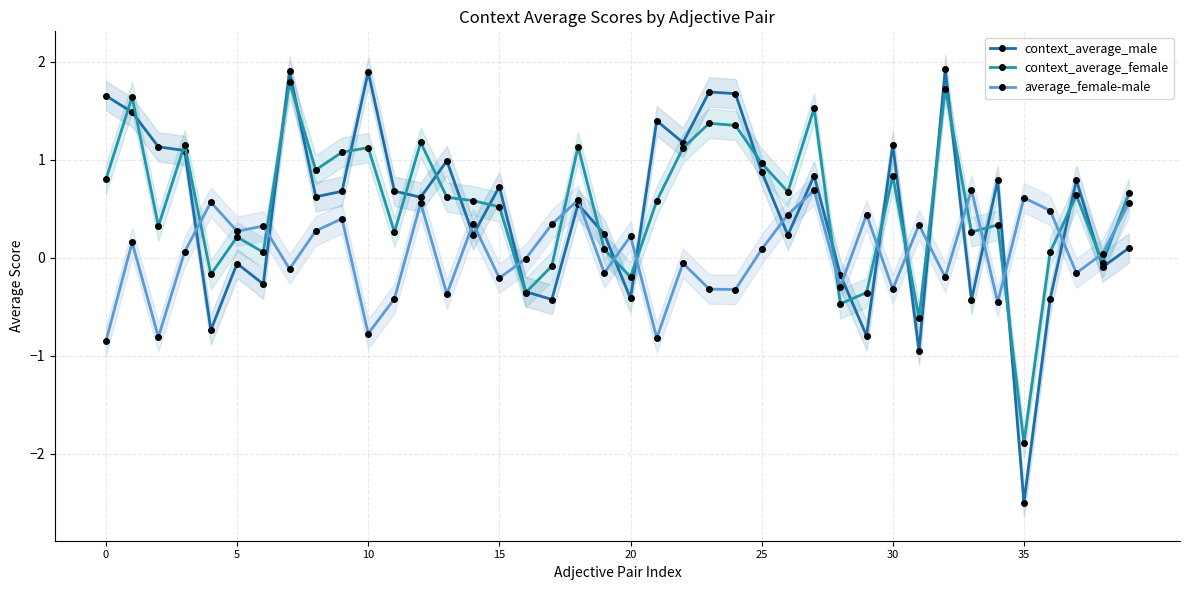

How many interior local peaks does the average_female-male series have?

14